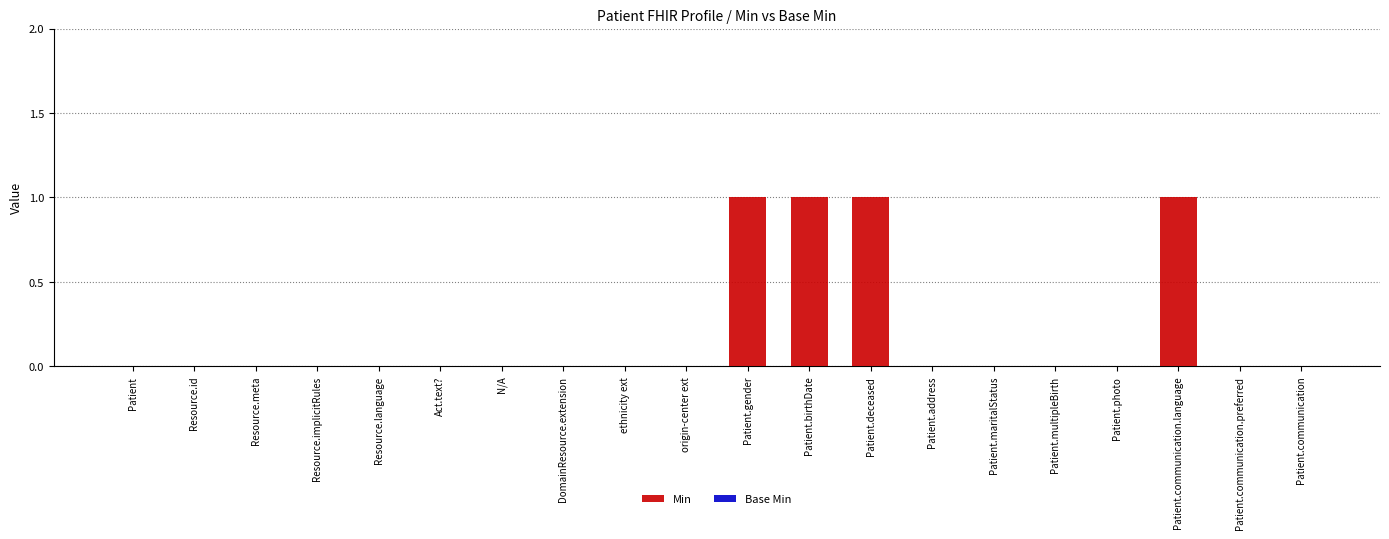

Between Patient.communication.language and Patient.address, which is larger?

Patient.communication.language